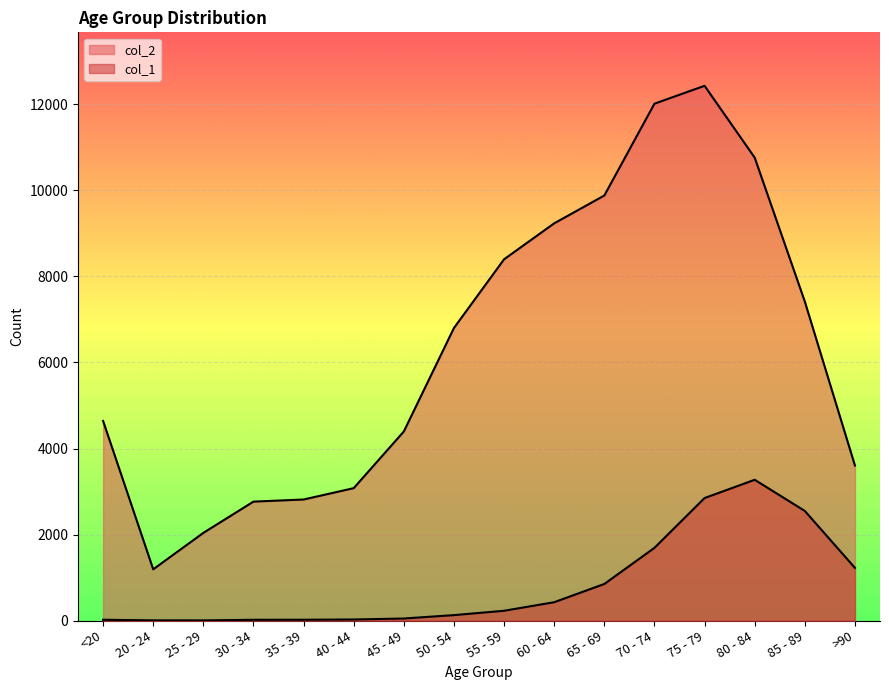

Which series changed the most between 20 - 24 and 65 - 69?

col_2